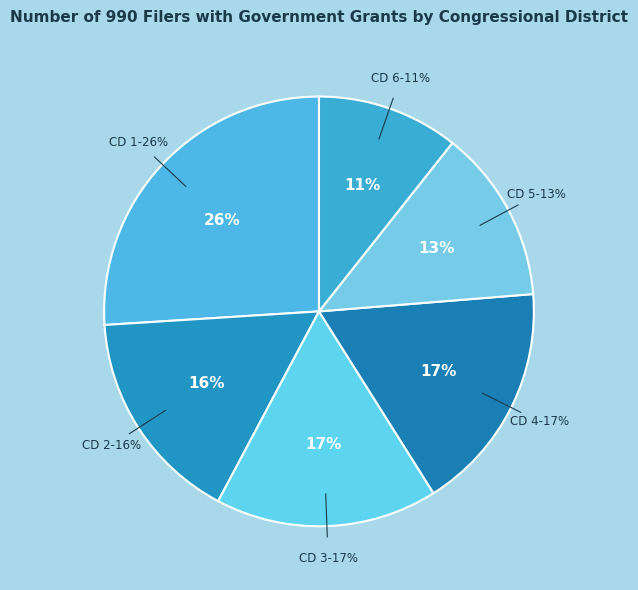

To the nearest percent, what percentage of the pie is Congressional District 6?

11%